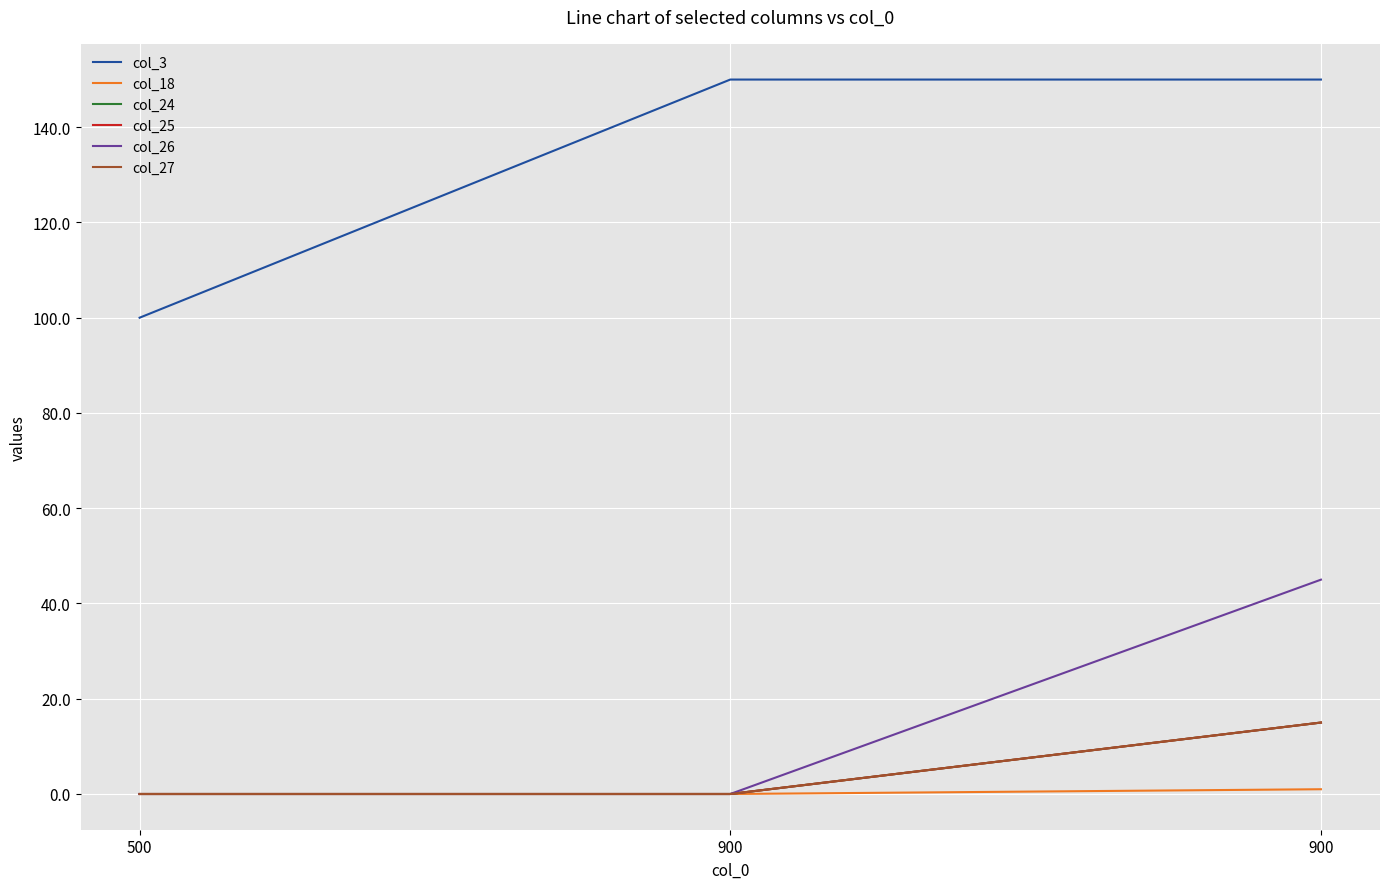

List the labels in order of col_18 value, largest first.

900, 500, 900